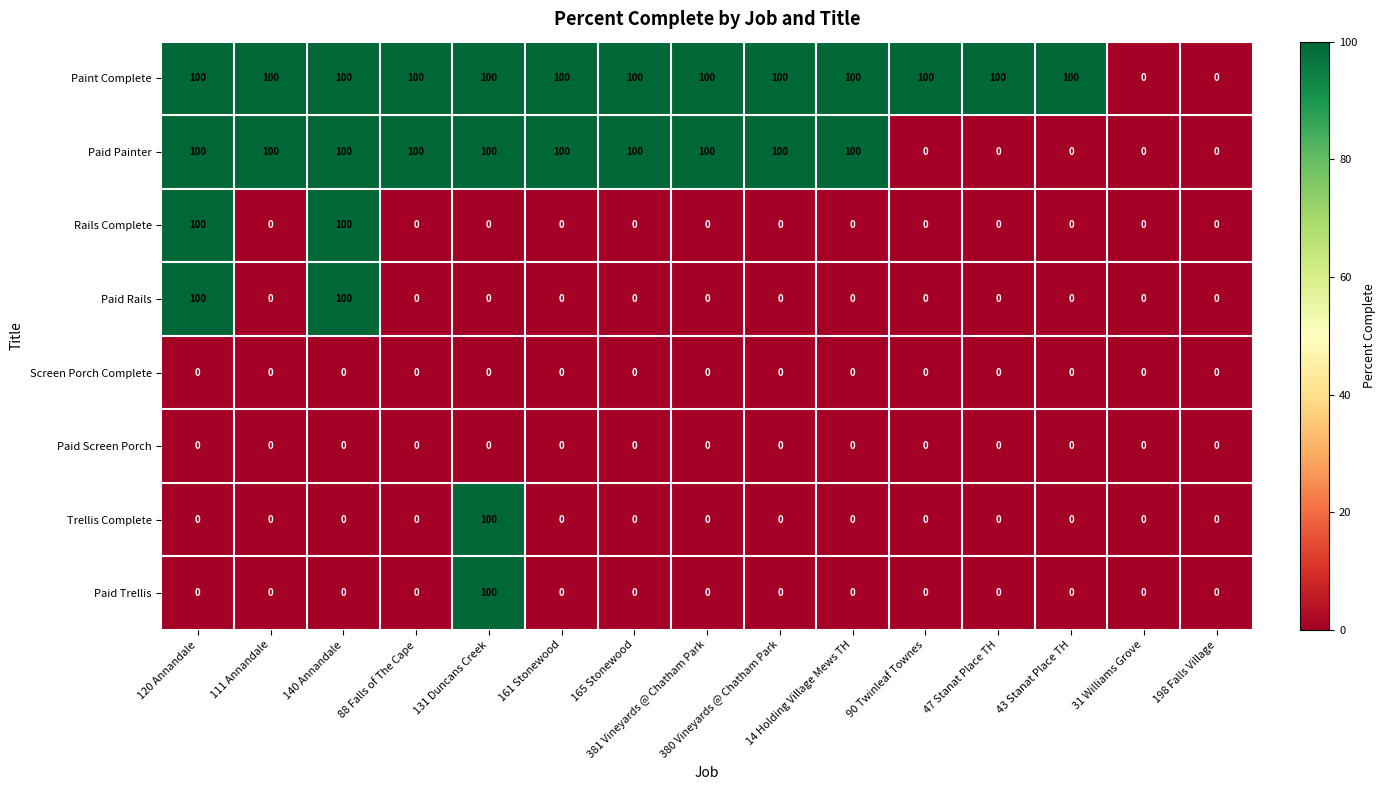

At how many categories does at least one series exceed 49?

13